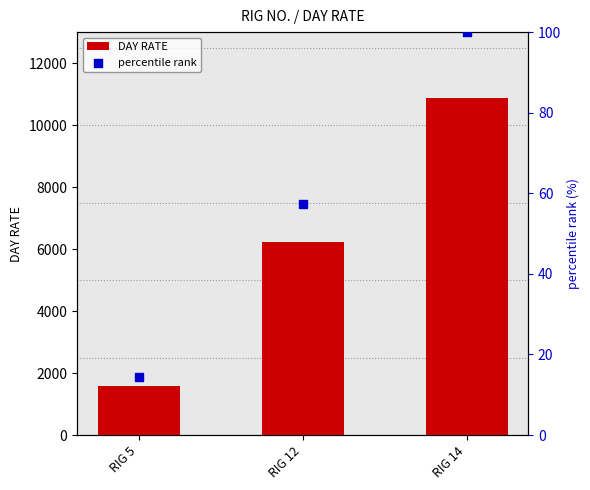

Which series contains the lowest Y value?

percentile rank